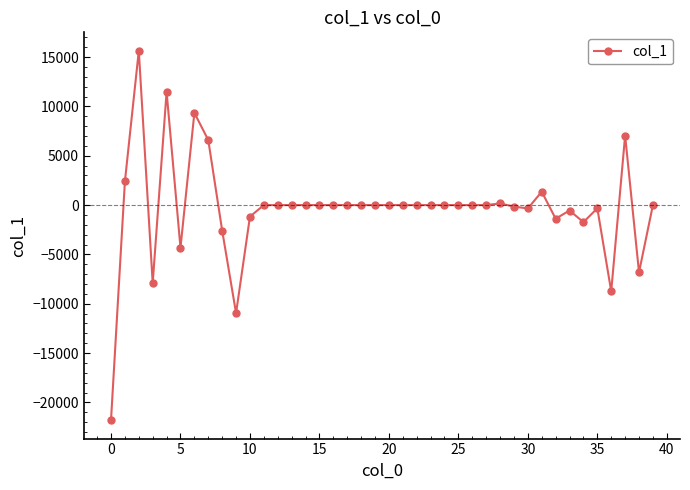

True or false: the data has more than 1 interior local peaks.

True